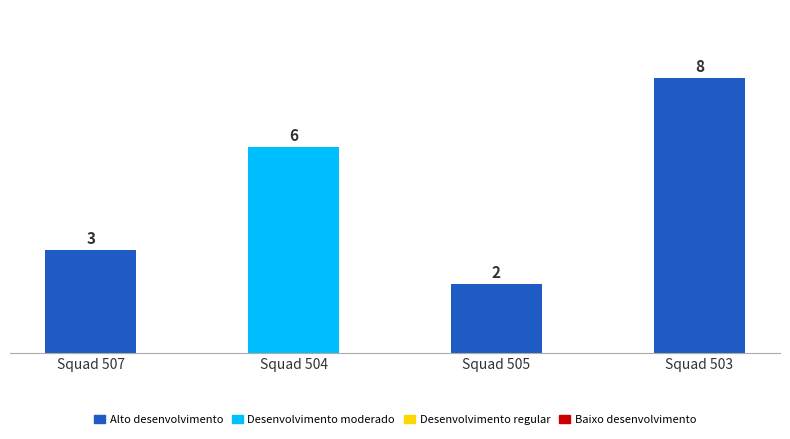

List the labels in order of value, largest first.

Squad 503, Squad 504, Squad 507, Squad 505